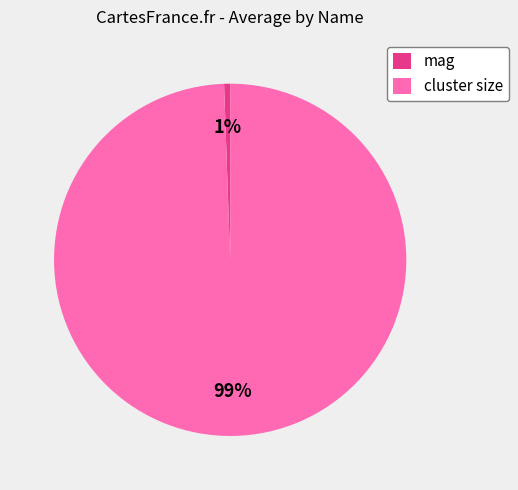

Which has a higher value, cluster size or mag?

cluster size